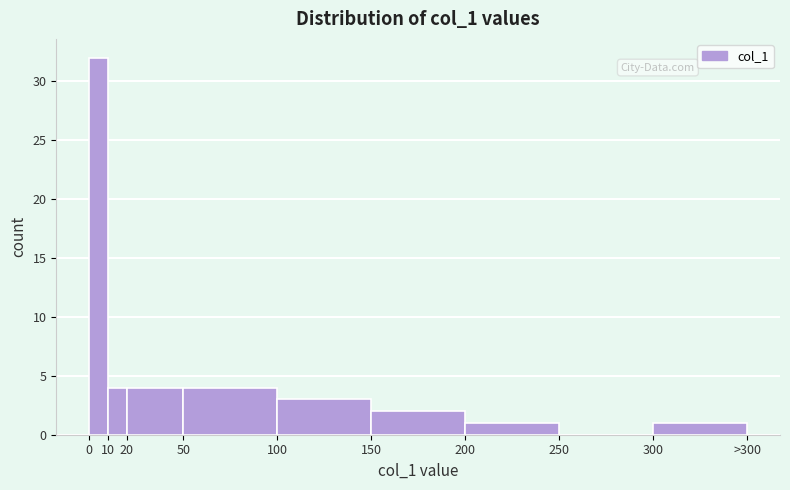

Reading right to left, what are all the values shown in this chart?

300=1	250=0	200=1	150=2	100=3	50=4	20=4	10=4	0=32